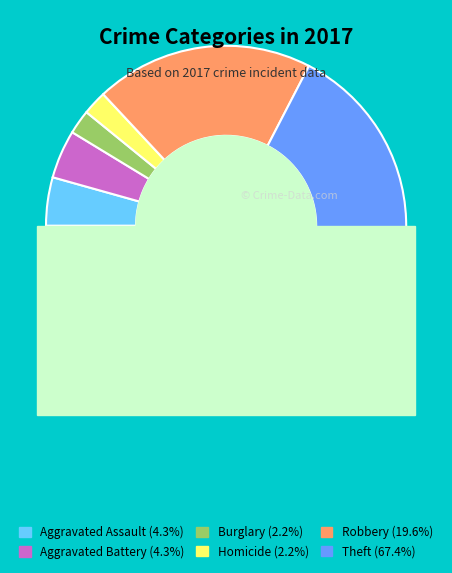

Is the sum of Theft and Robbery greater than half?

Yes